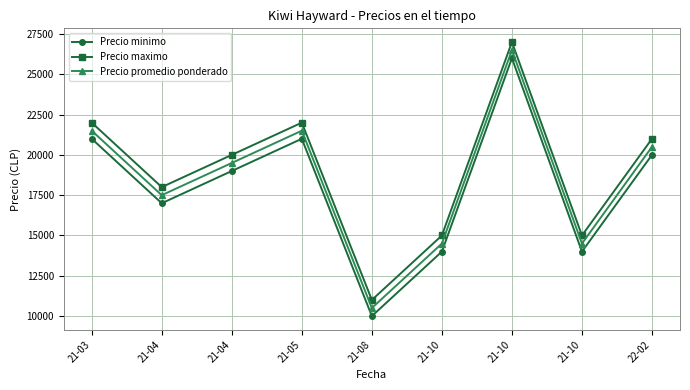

Count the number of categories in the chart.

9